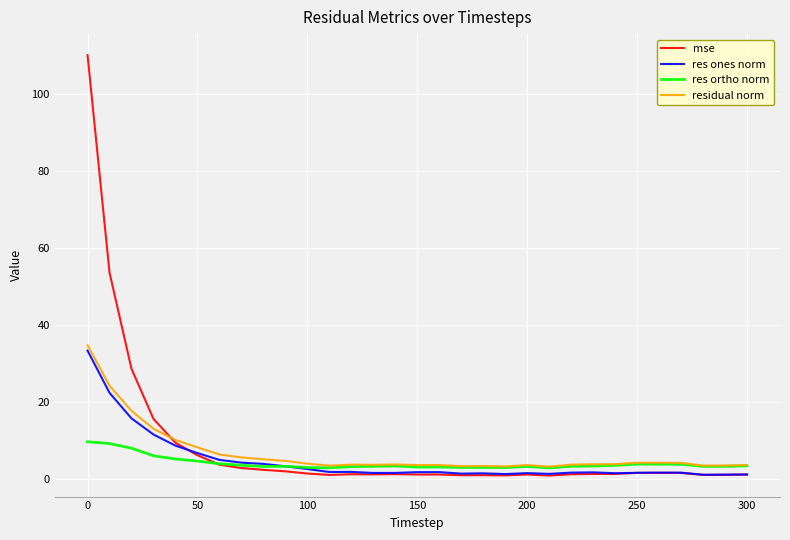

Which series has the widest spread of values?

mse